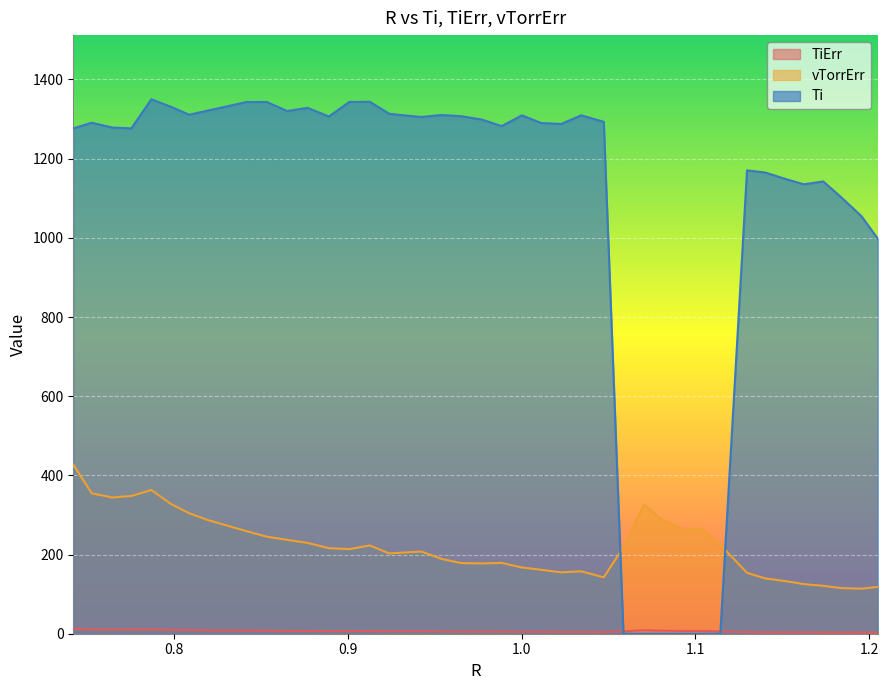

Where does the vTorrErr series first go above 216?

0.7421543233911115